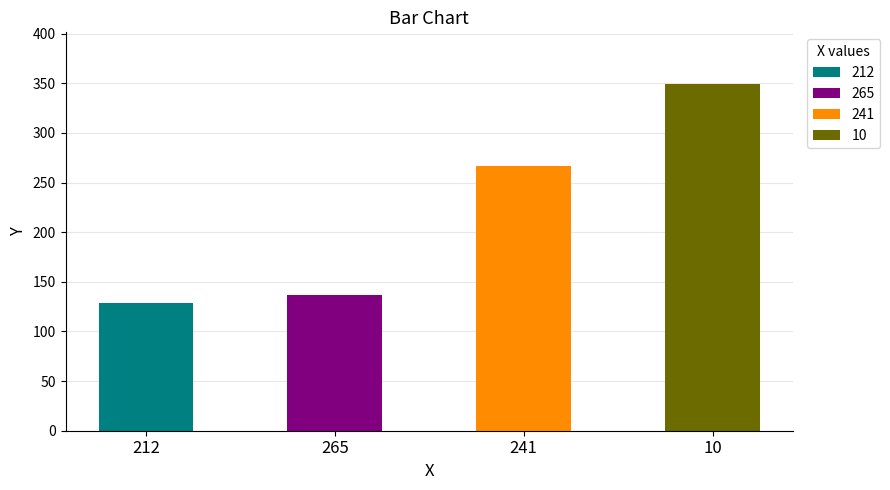

Reading right to left, list all the values displayed in this chart.

349	267	137	129